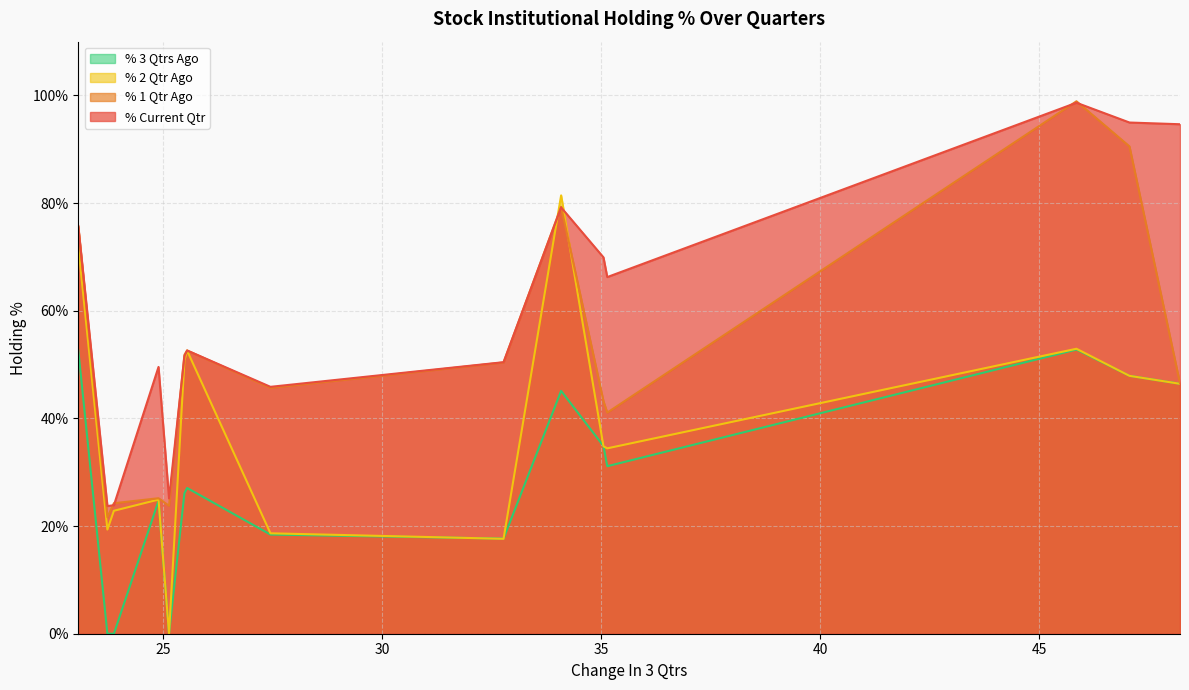

What is the highest value of the % 2 Qtr Ago series?

81.4